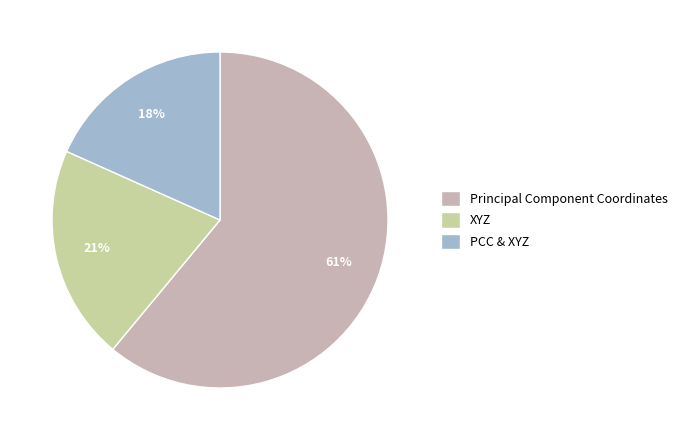

Does Principal Component Coordinates account for over 50% of the chart?

Yes